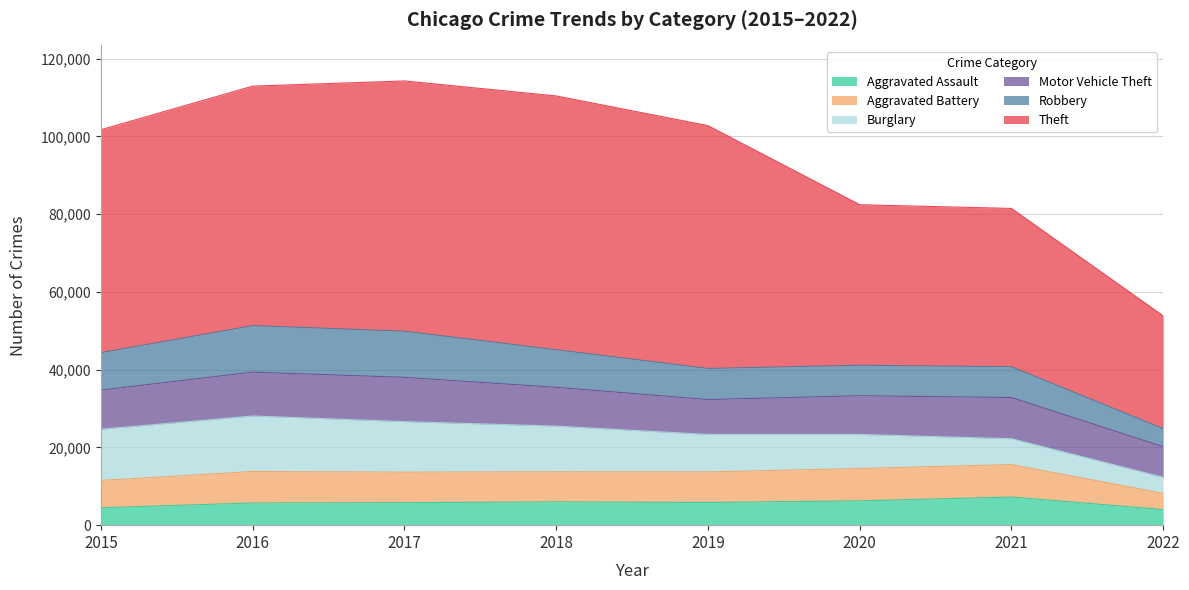

What is the approximate value of Motor Vehicle Theft at 2022?

7875